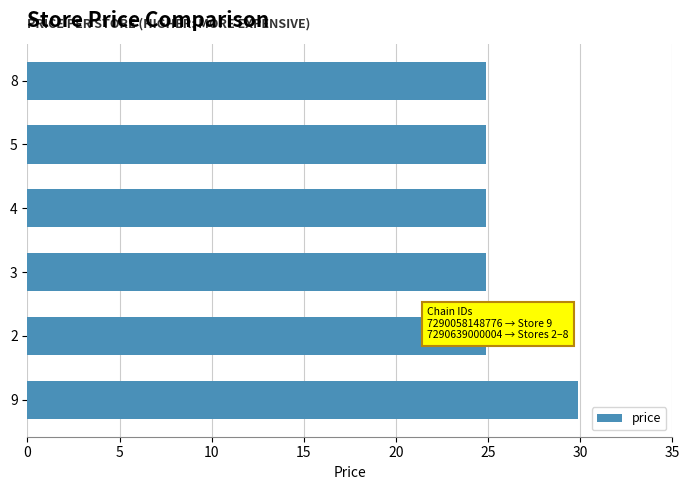

How many bars are there in total?

6